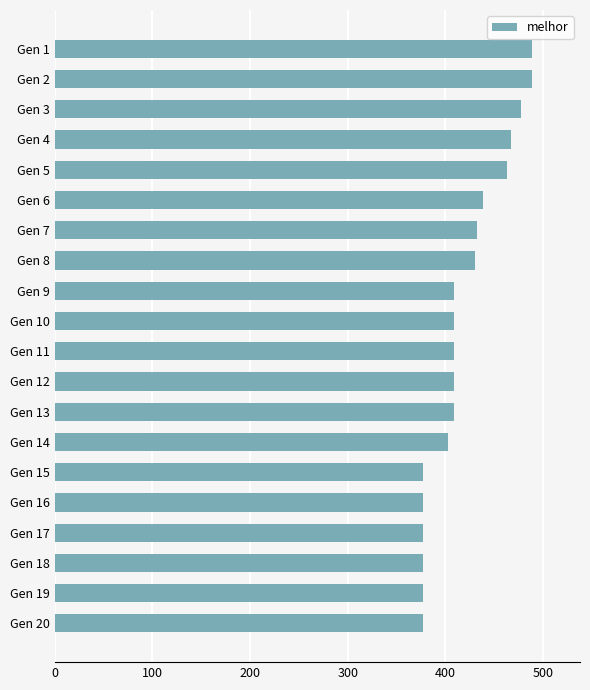

Is it true that the value at Gen 20 is 558?

False